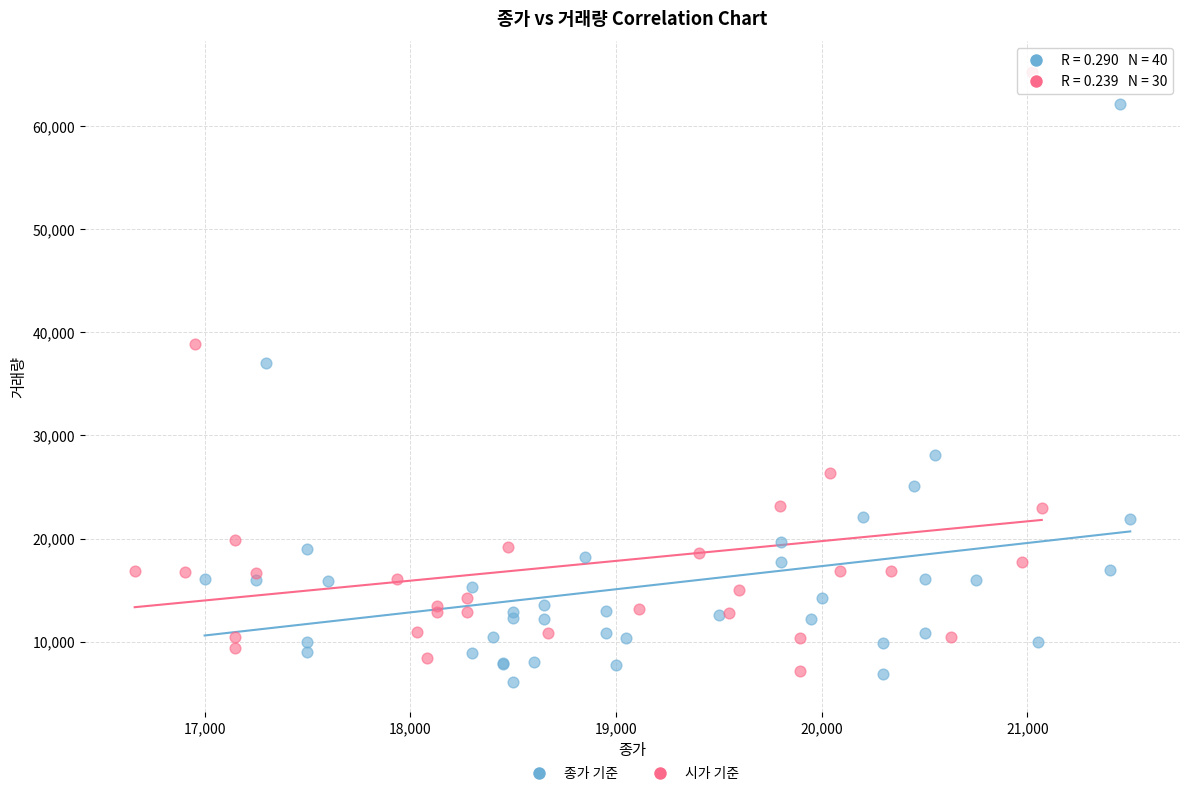

Which series reaches the maximum Y coordinate?

시가 기준